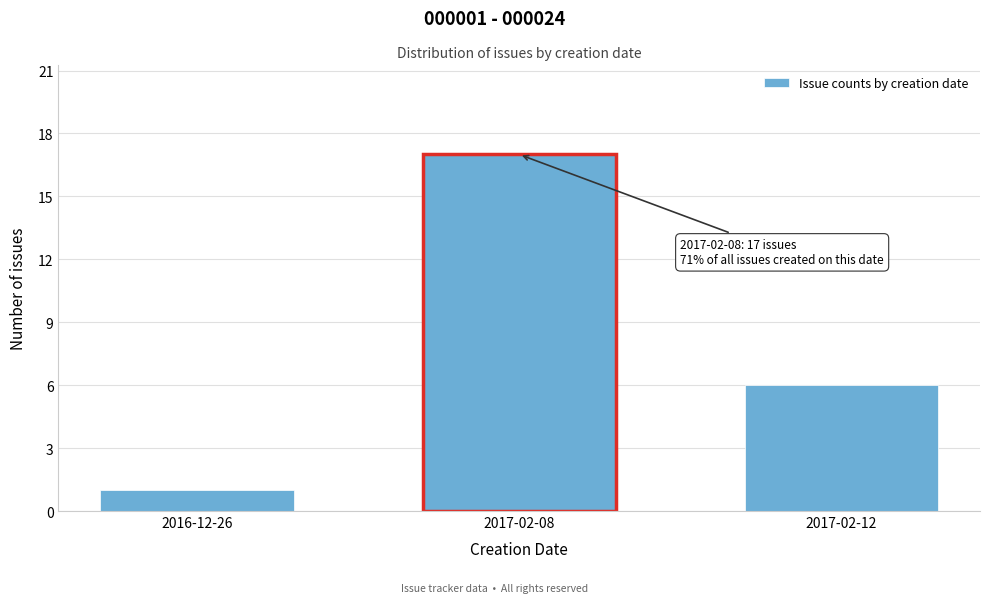

Reading left to right, list all the values displayed in this chart.

2016-12-26=1	2017-02-08=17	2017-02-12=6